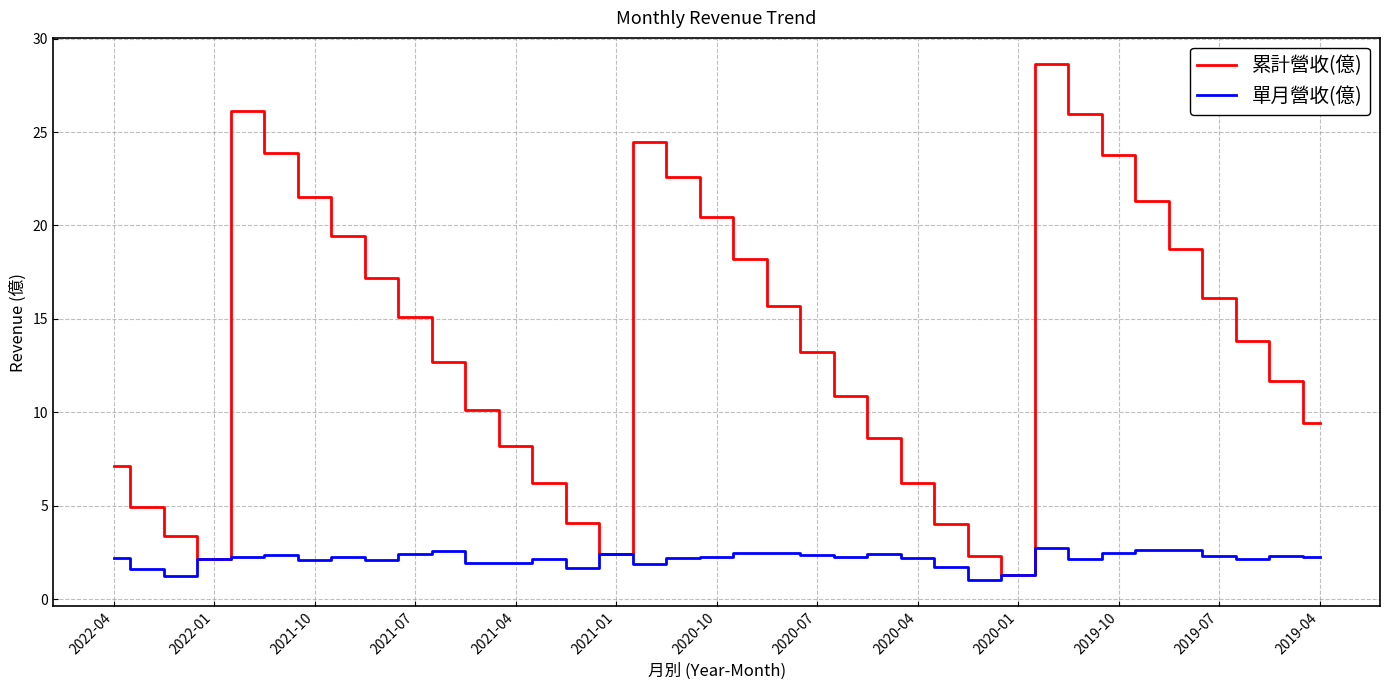

What is the maximum value shown in the chart?

28.7